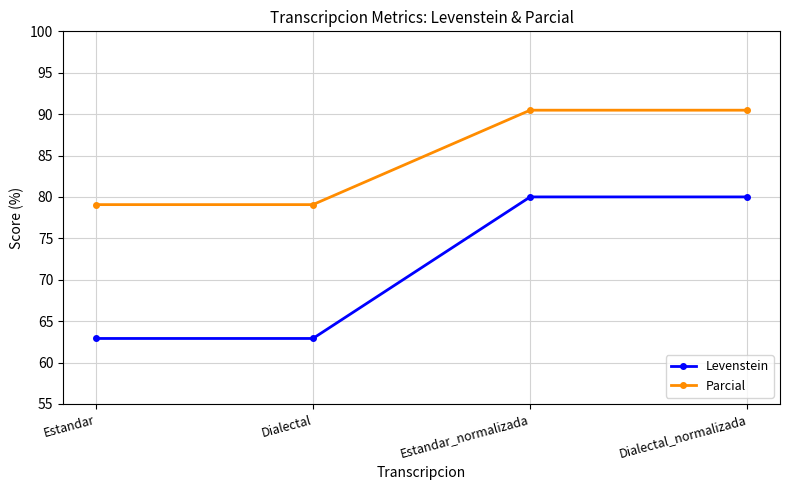

Reading left to right, list all the values displayed in this chart.

Levenstein: Estandar=62.9	Dialectal=62.9	Estandar_normalizada=80.0	Dialectal_normalizada=80.0
Parcial: Estandar=79.1	Dialectal=79.1	Estandar_normalizada=90.5	Dialectal_normalizada=90.5